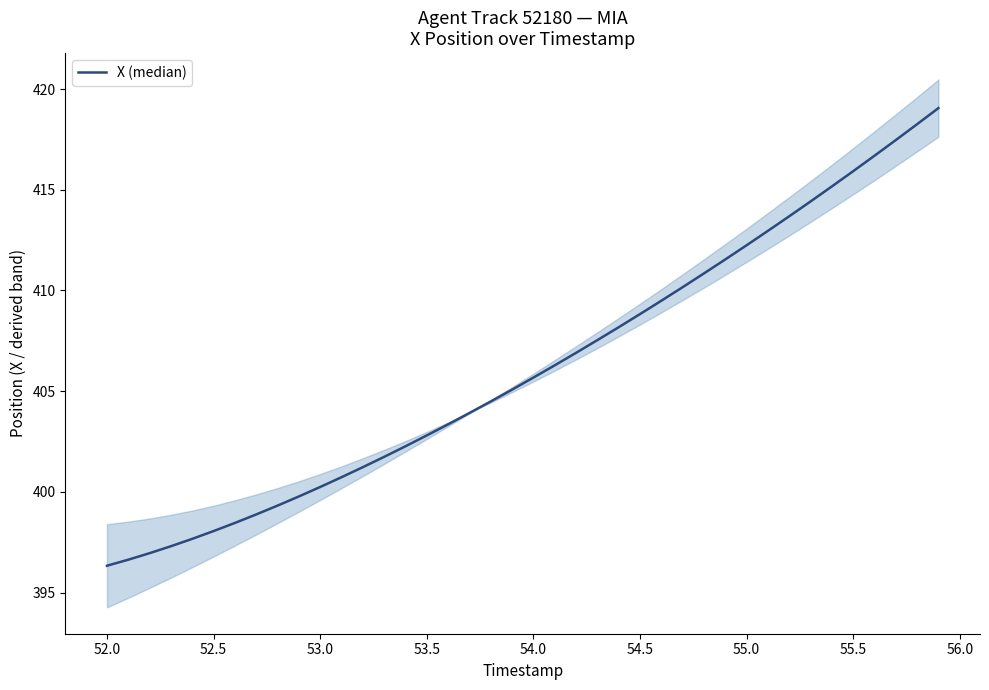

What is the label of the 36th point from the right?

53.5